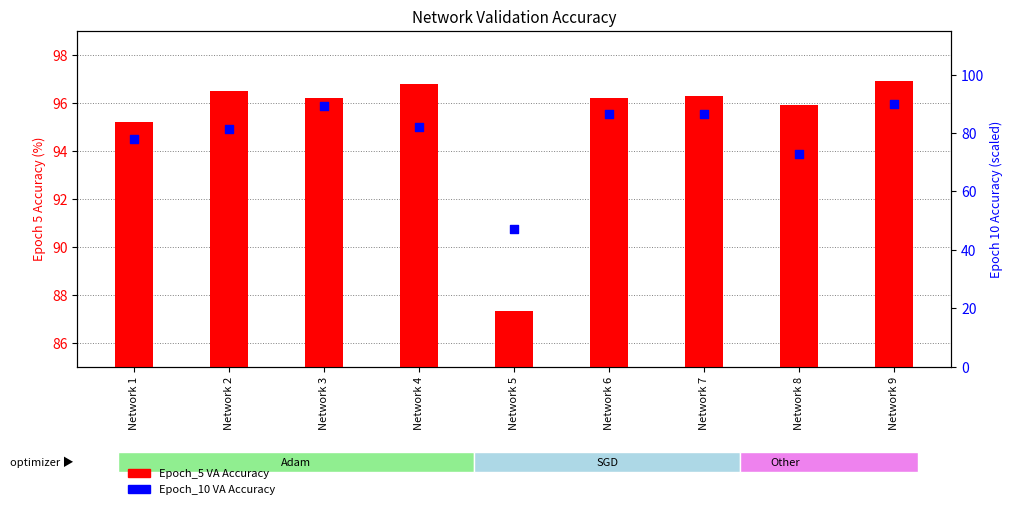

Which series reaches the minimum Y coordinate?

Epoch_10 VA Accuracy